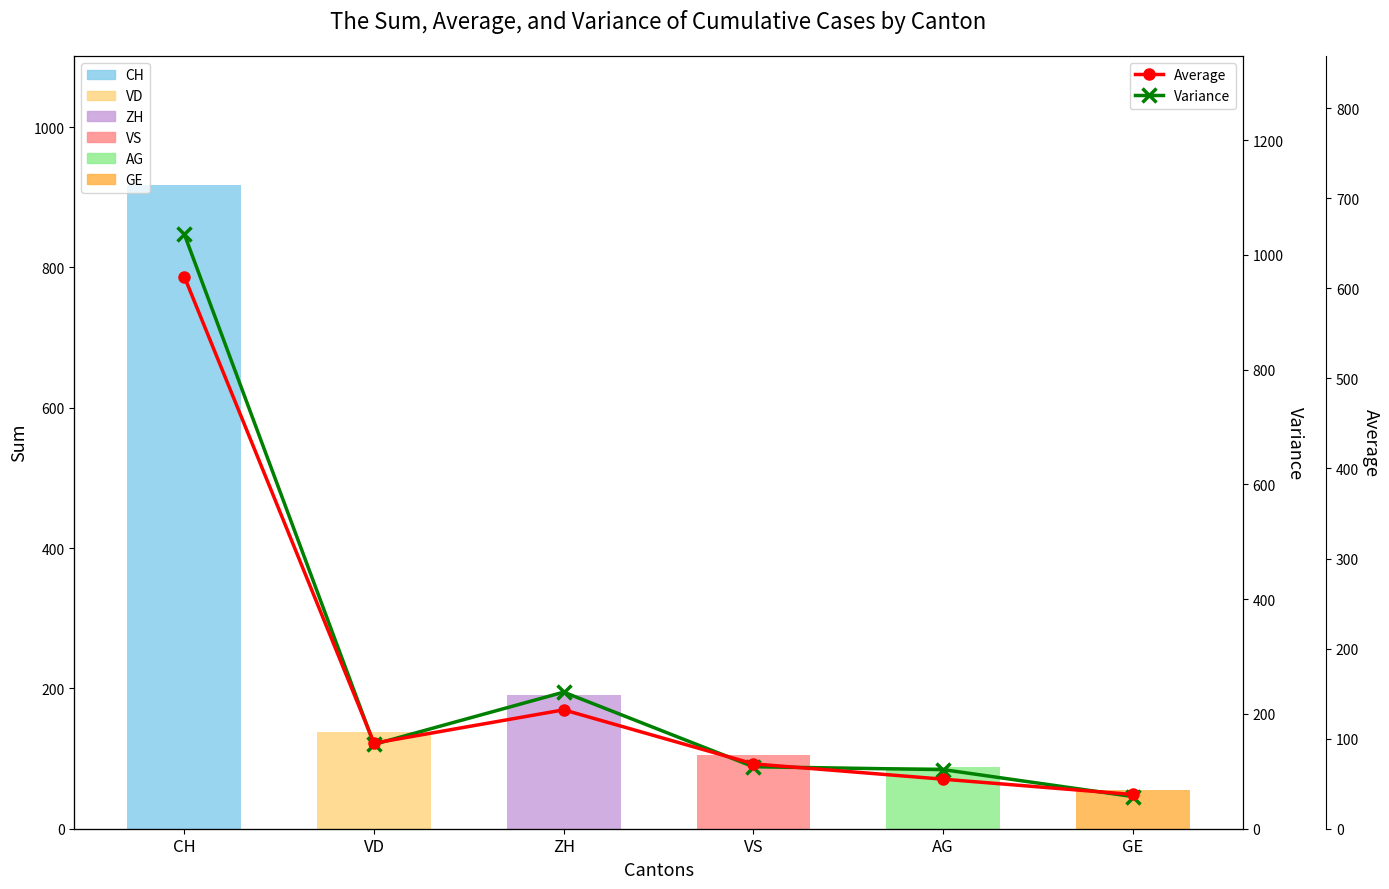

What is the sum of all Average values?

1005